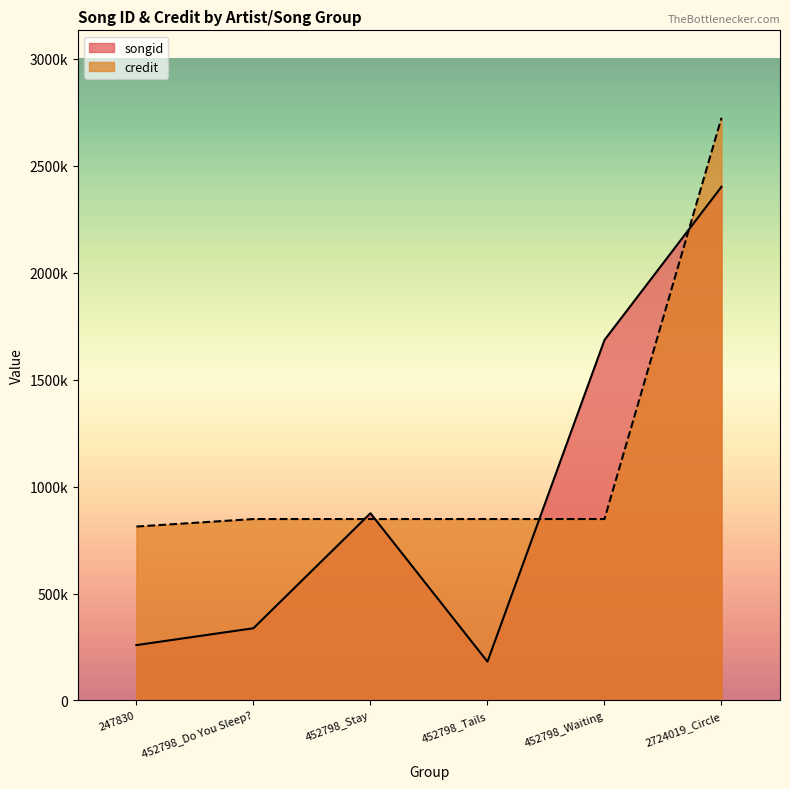

What is the lowest value of the credit series?

813052